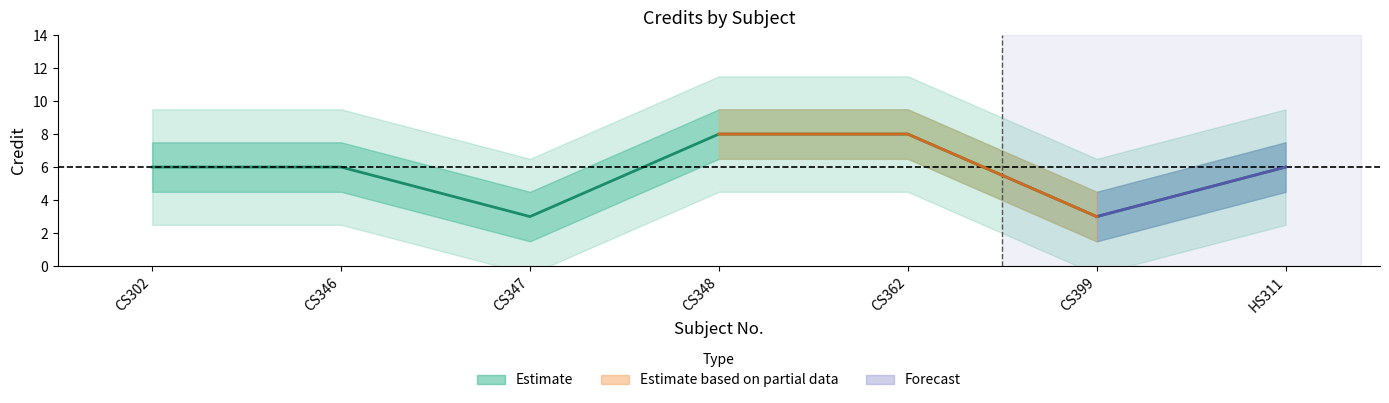

List the labels in order of value, smallest first.

CS347, CS399, CS302, CS346, HS311, CS348, CS362